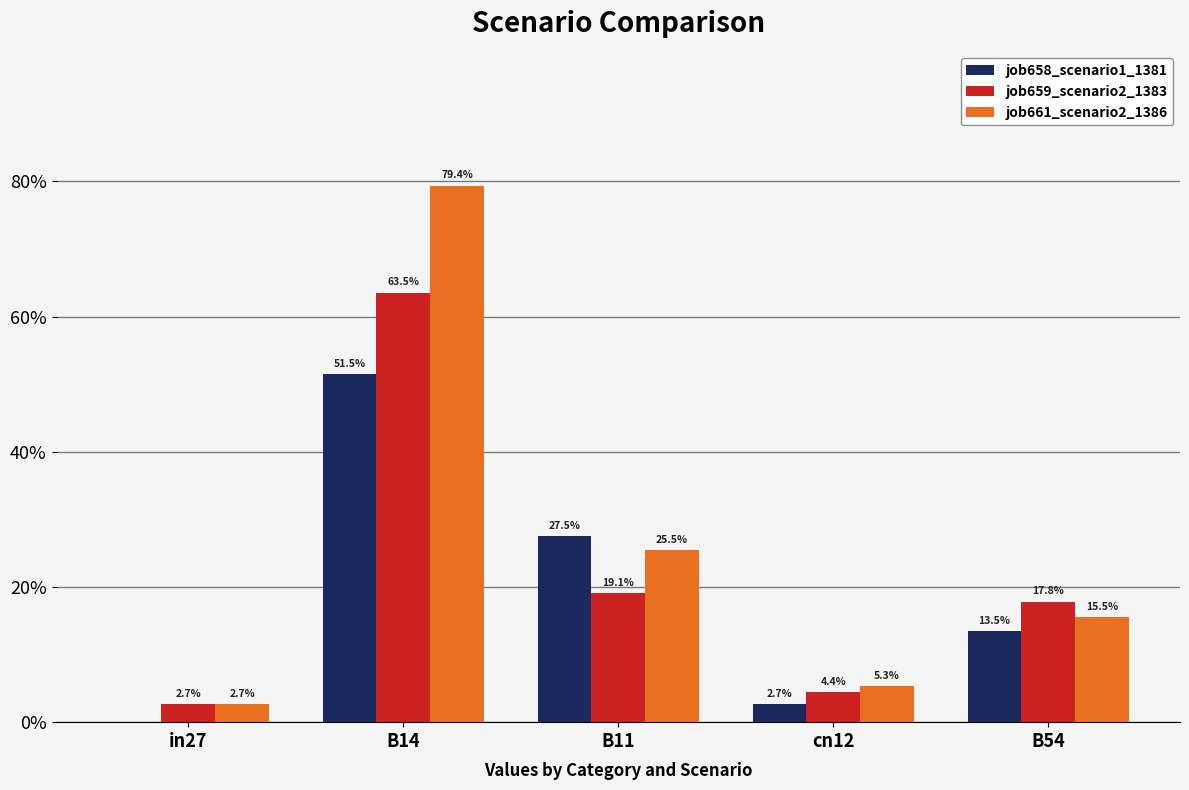

What are all the series names shown in the legend?

job658_scenario1_1381, job659_scenario2_1383, job661_scenario2_1386